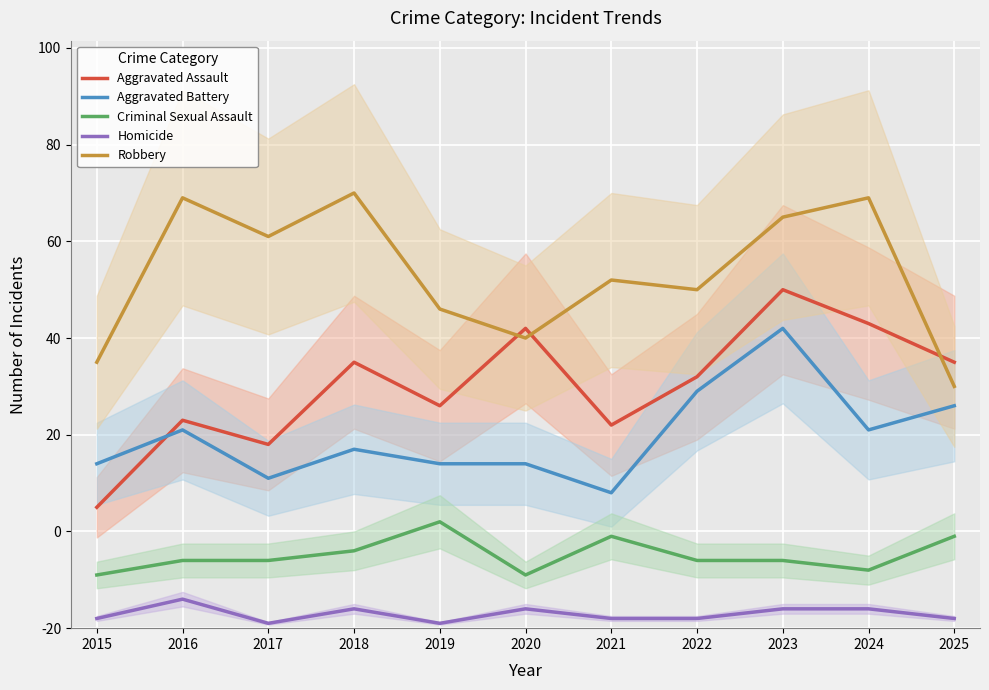

How many data points in Criminal Sexual Assault are less than 14?

3